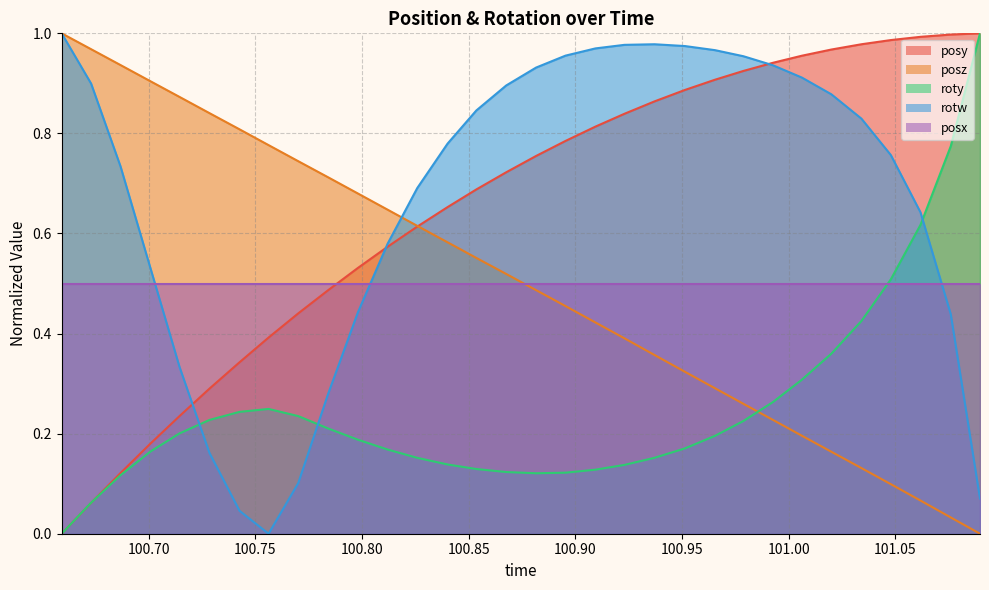

True or false: posz has more than 0 interior local peaks.

False